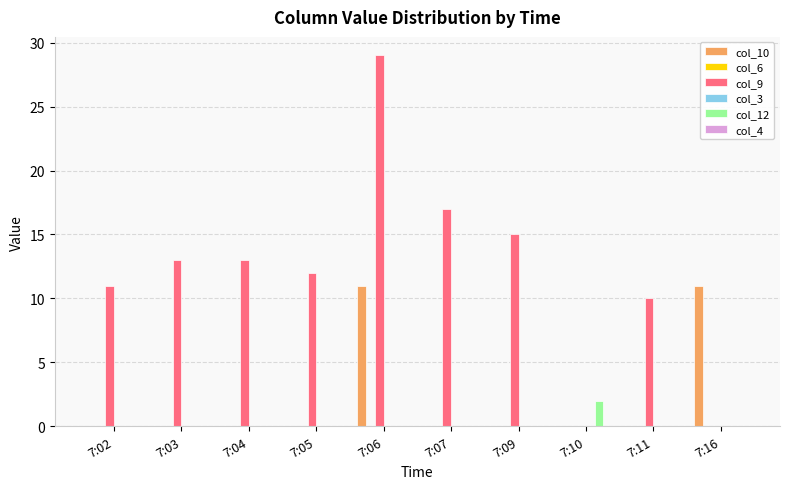

How many bars are there in total?

60